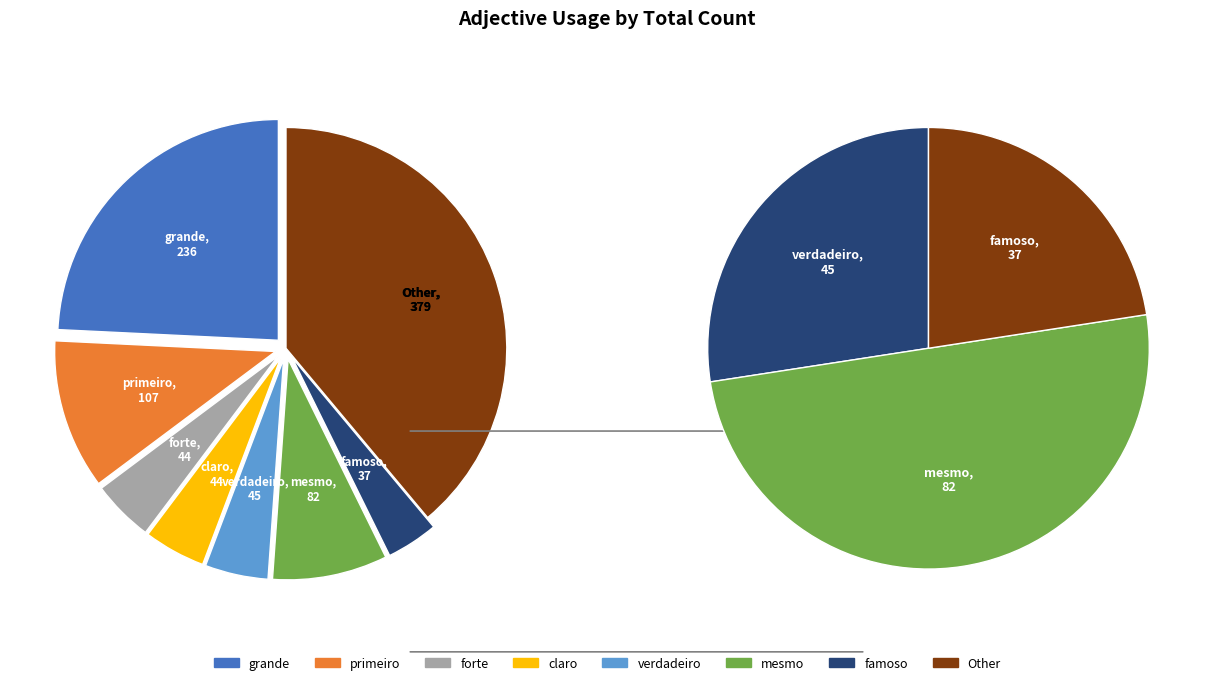

Approximately how many times larger is the value at forte compared to verdadeiro?

1.0